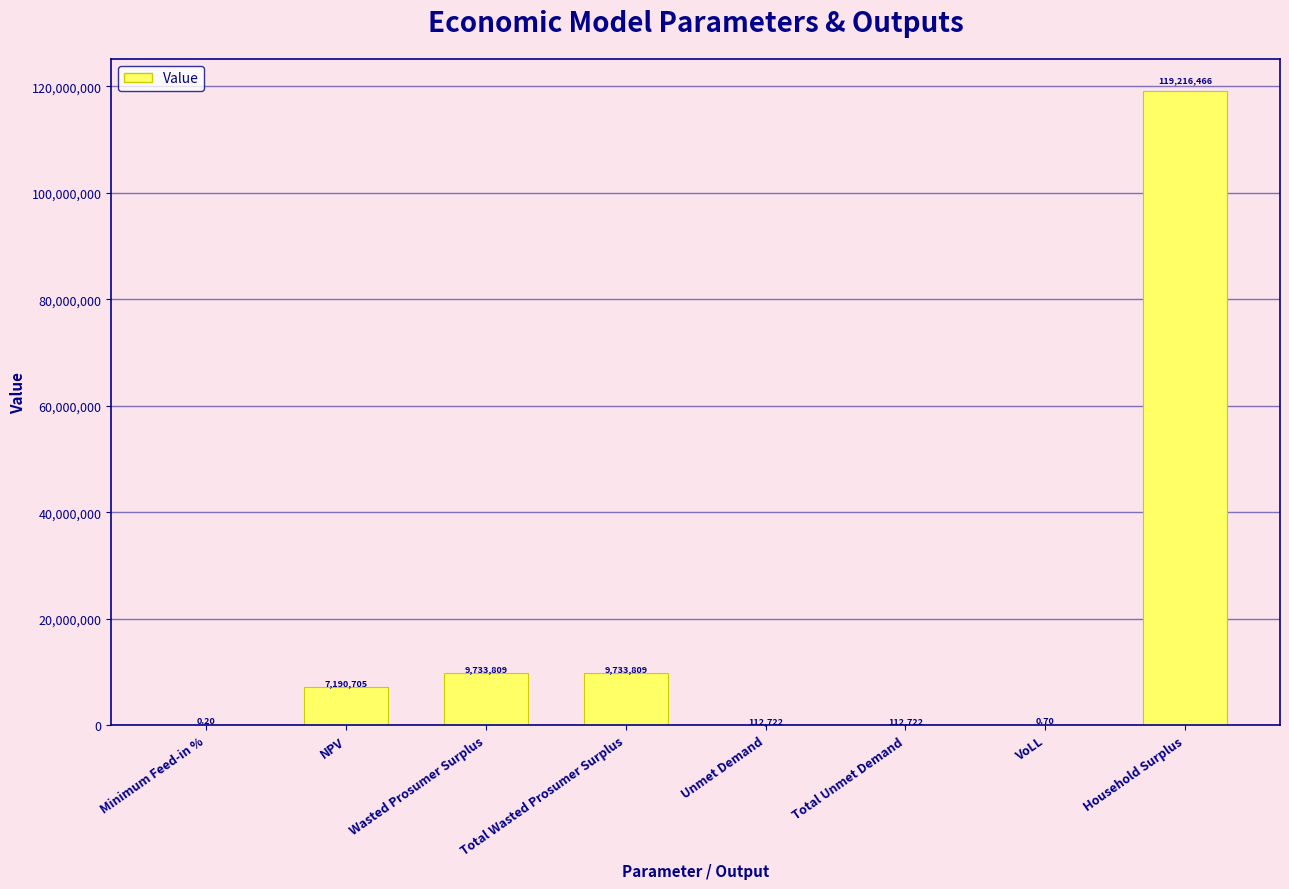

Which has a higher value, Unmet Demand or Total Wasted Prosumer Surplus?

Total Wasted Prosumer Surplus